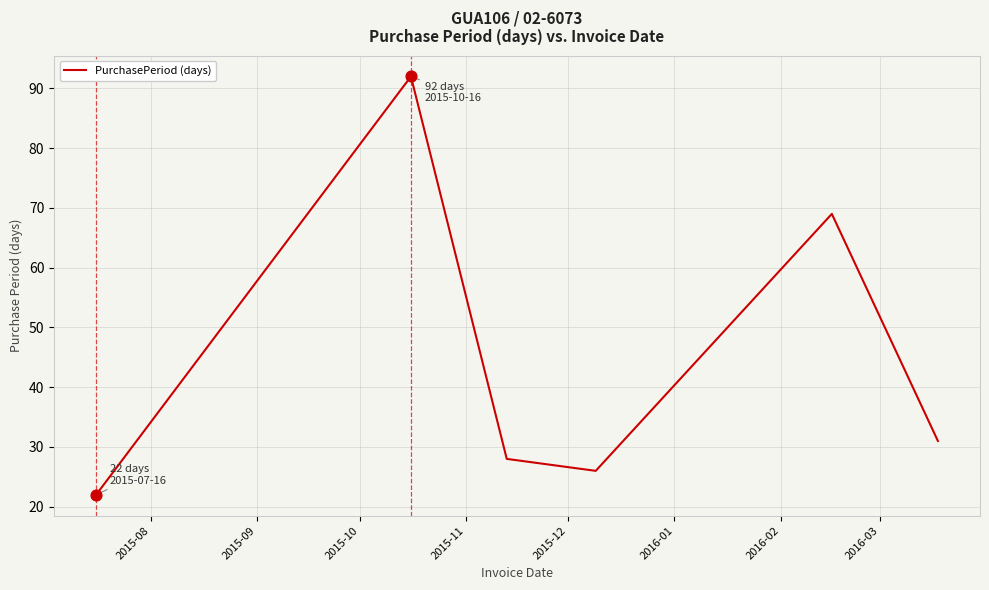

What is the sum of all values?

268